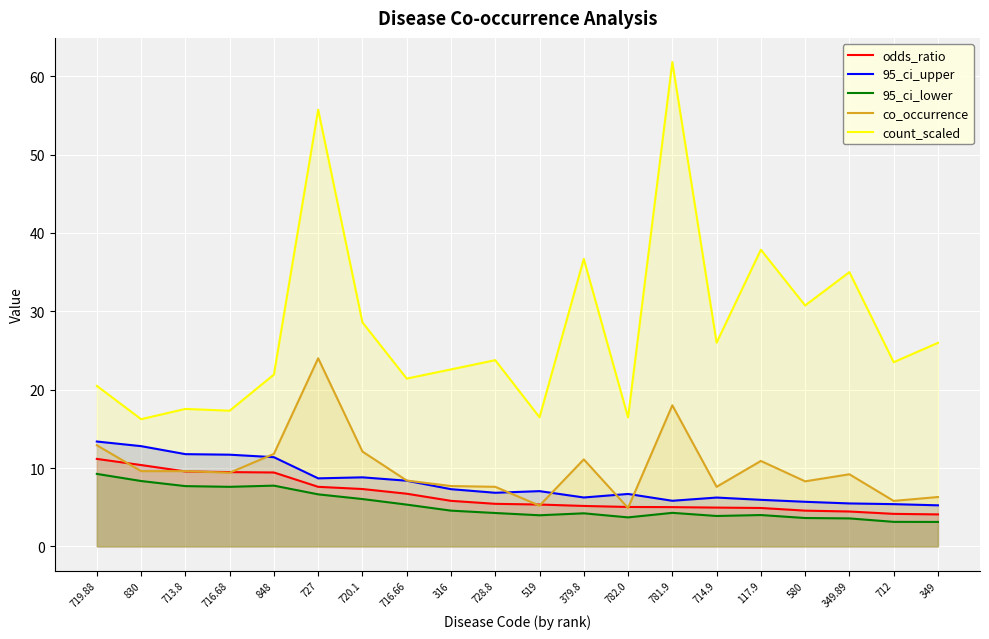

Where does the count_scaled series first go above 23?

727